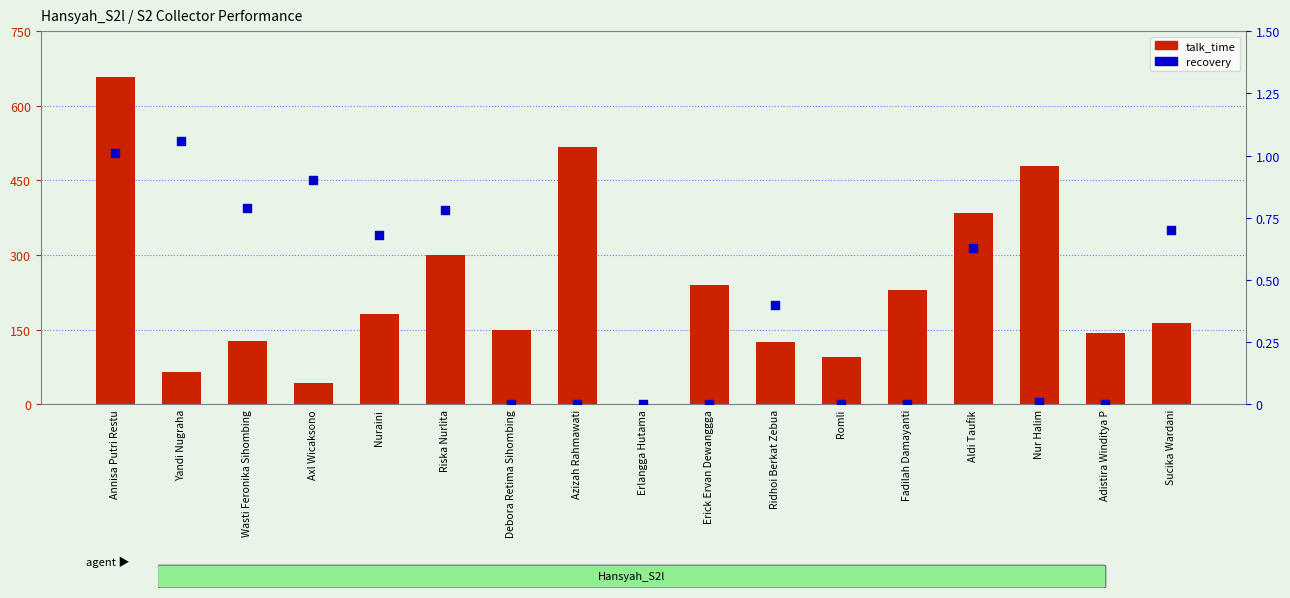

Which series contains the lowest Y value?

talk_time